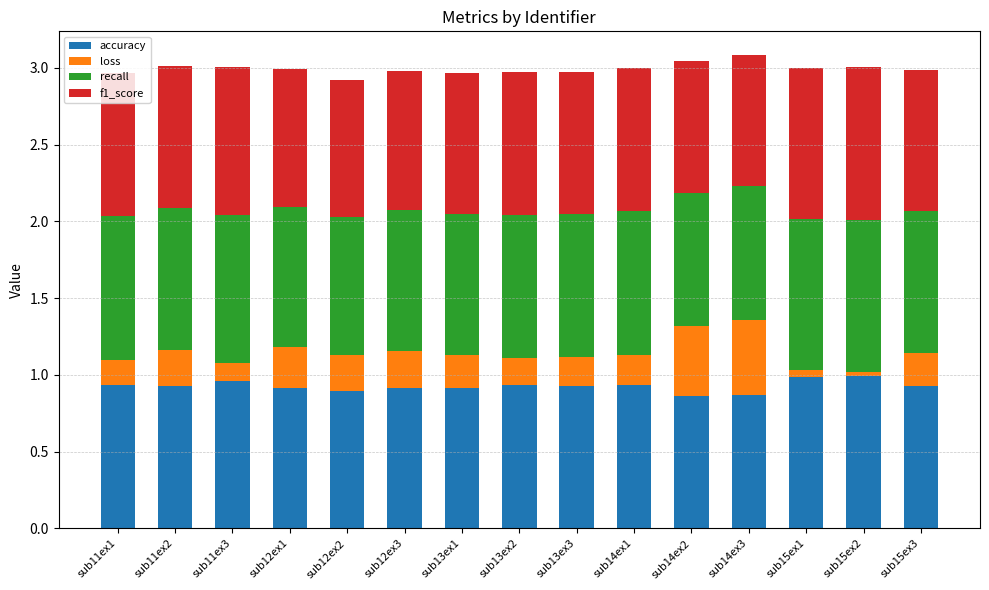

What is the total value across all series at sub13ex3?

3.0